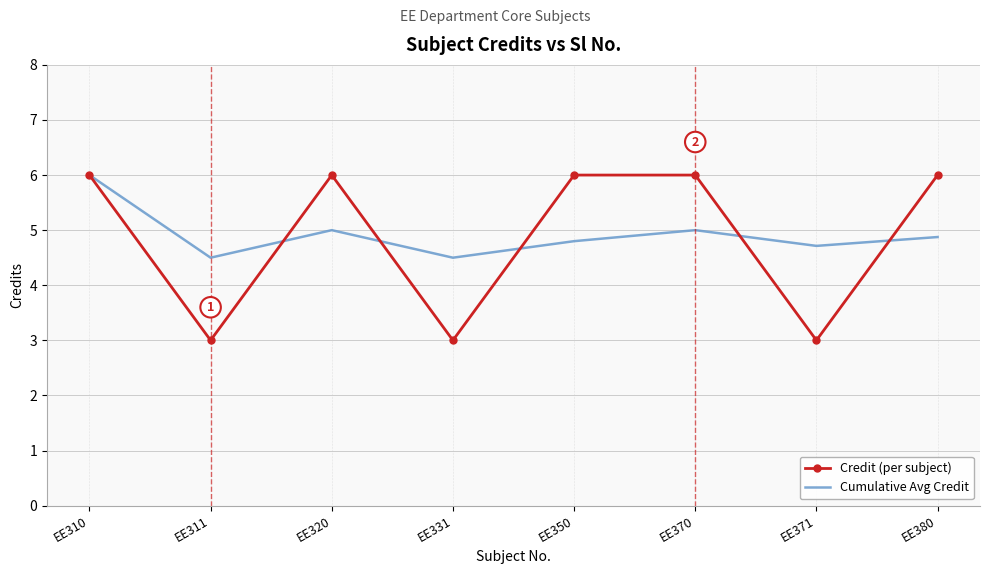

The Cumulative Avg Credit series shows 4.7 at EE371. True or false?

True